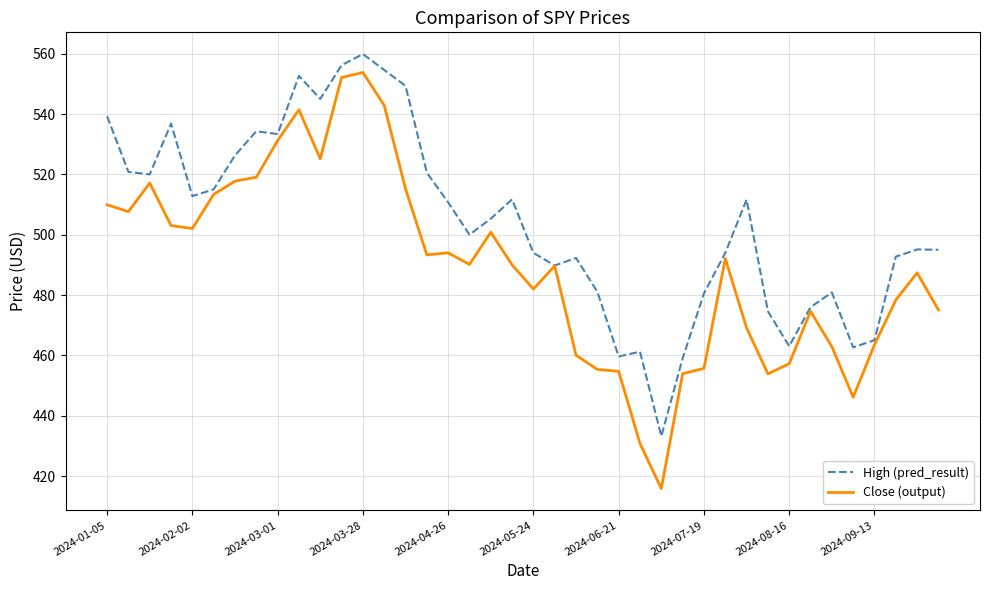

List the series in order of their peak value, lowest first.

Close (output), High (pred_result)